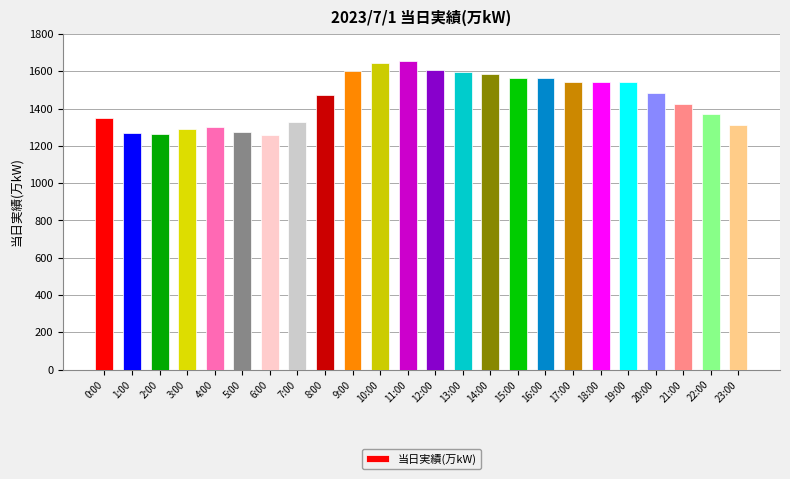

What is the maximum value shown in the chart?

1653